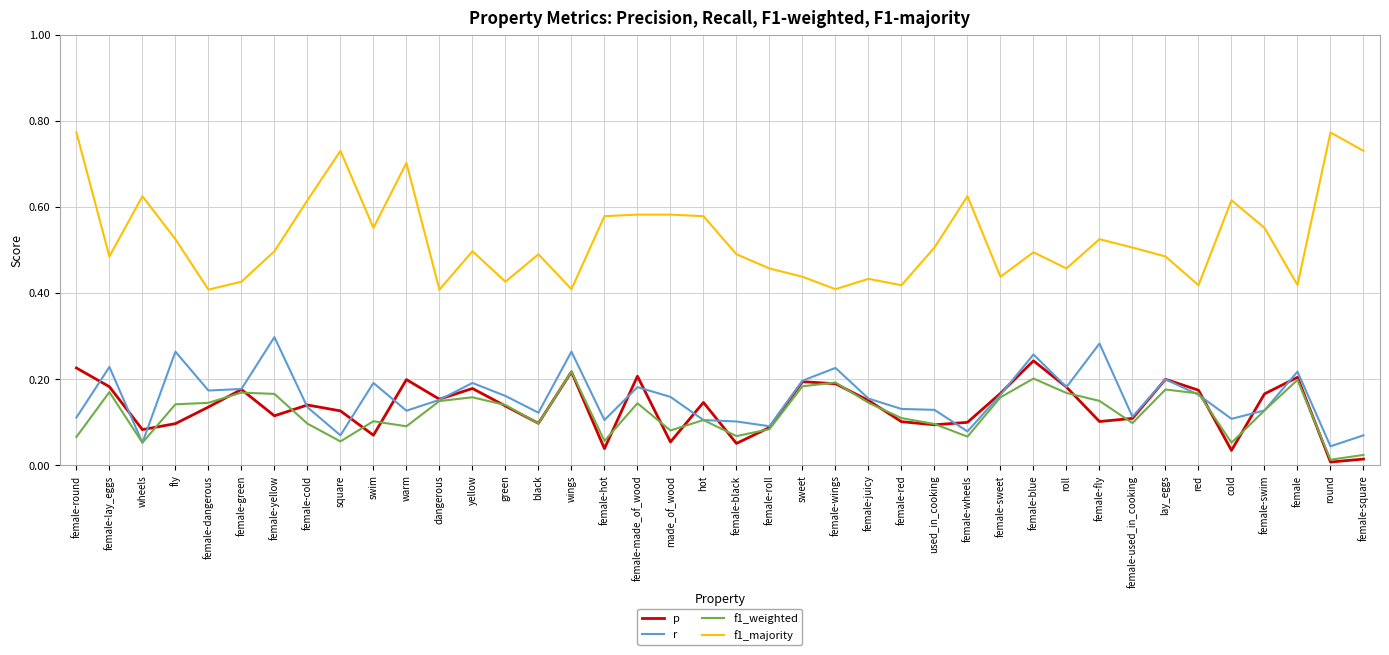

Which series has the widest spread of values?

f1_majority